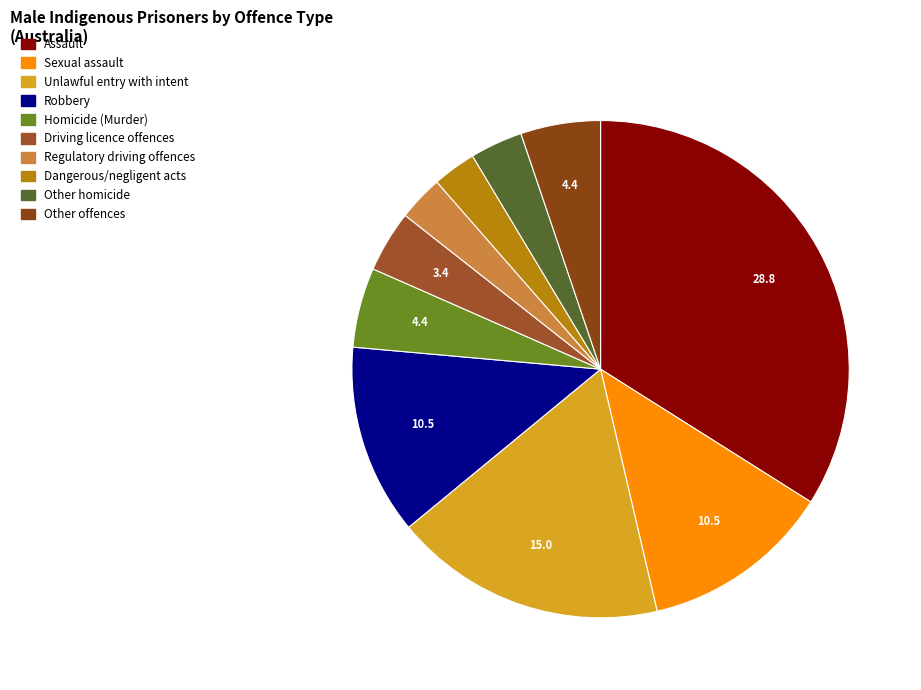

Count the number of slices in the pie.

10